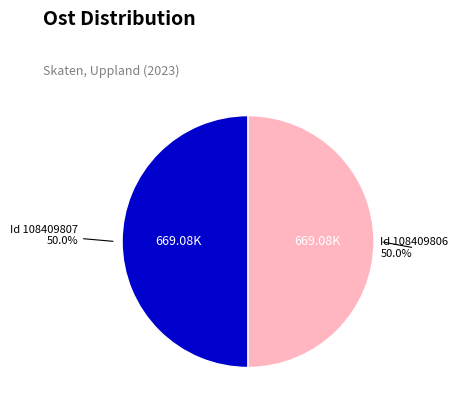

How many slices are in this pie chart?

2